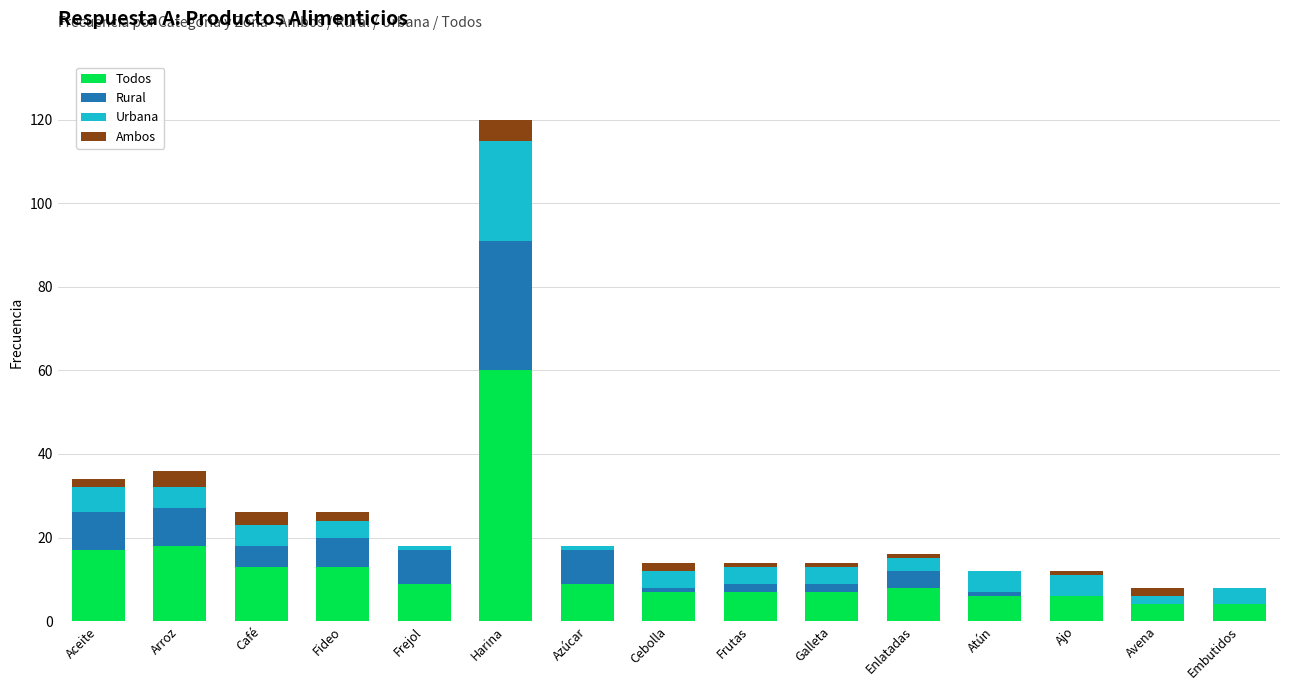

At which label does Todos reach its peak?

Harina